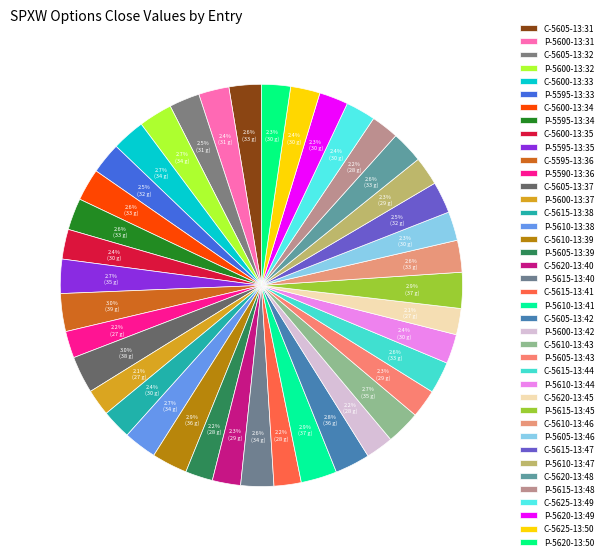

The C-5600-13:34 slice represents 3% of the pie. True or false?

True